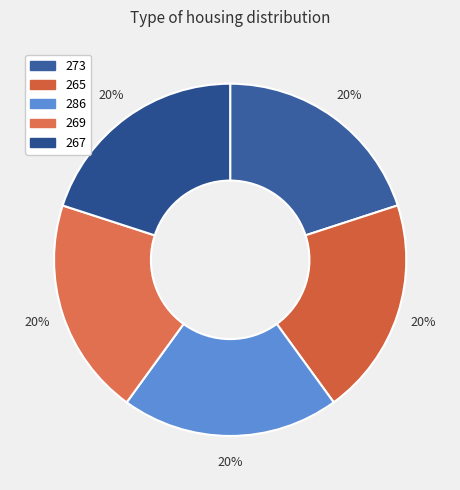

To the nearest percent, what portion does 267 represent?

20%